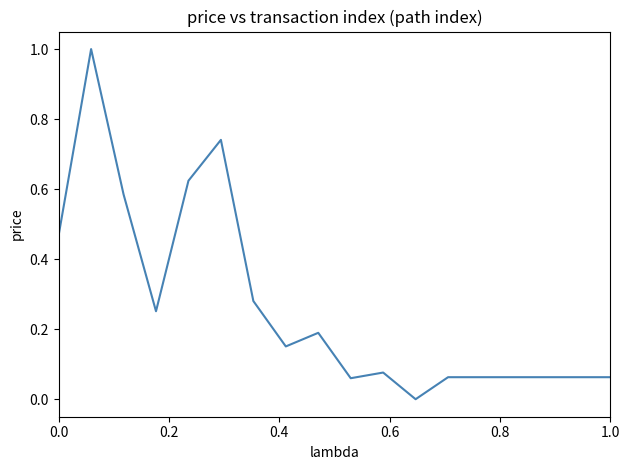

What is the greatest value displayed?

1.0